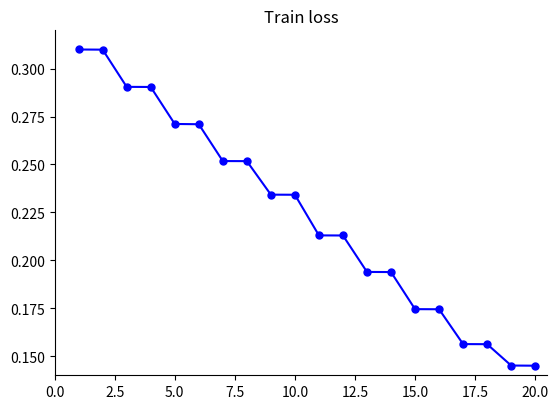

Count the values in the range 0 to 1.

20